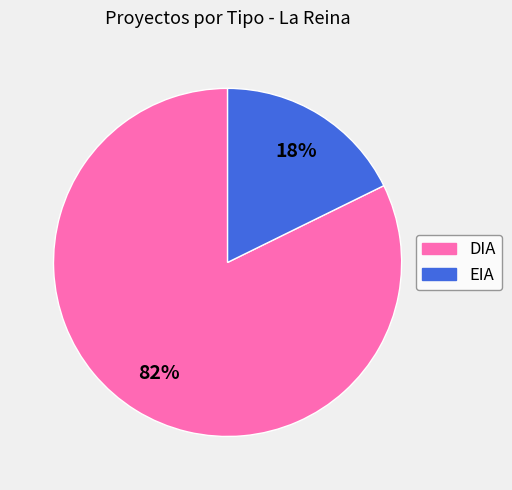

The DIA slice represents 69% of the pie. True or false?

False